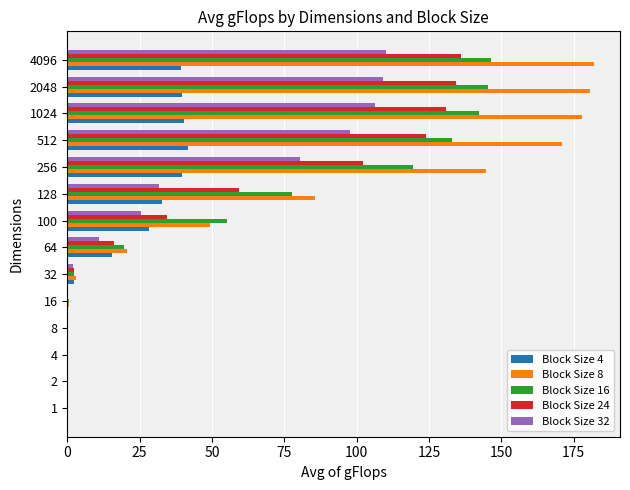

How many data points in Block Size 8 are above 49?

7